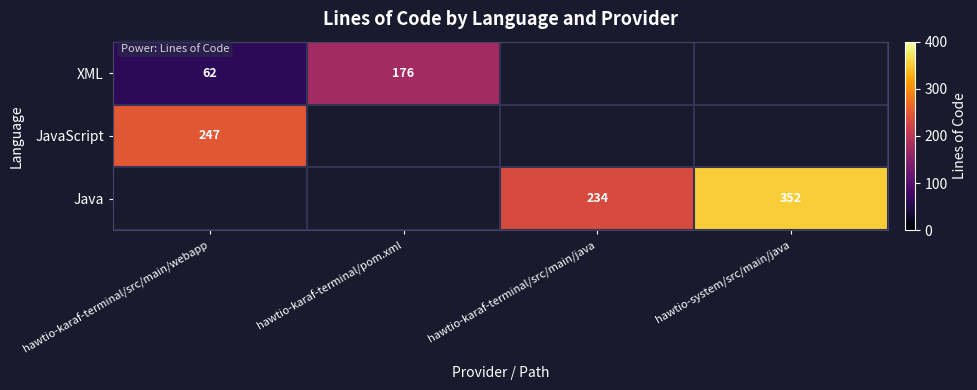

The value of Java at hawtio-karaf-terminal/src/main/java is 234. True or false?

True